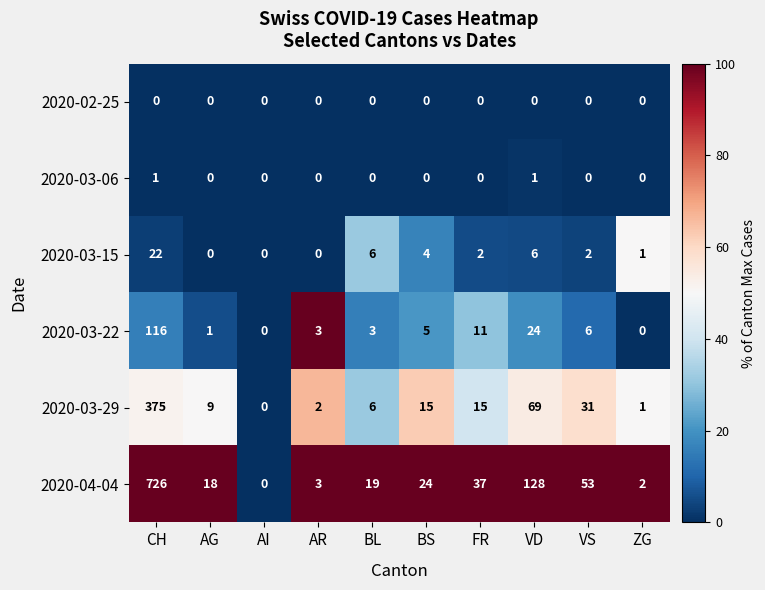

What is the difference between the maximum and minimum values in the 2020-04-04 series?

726